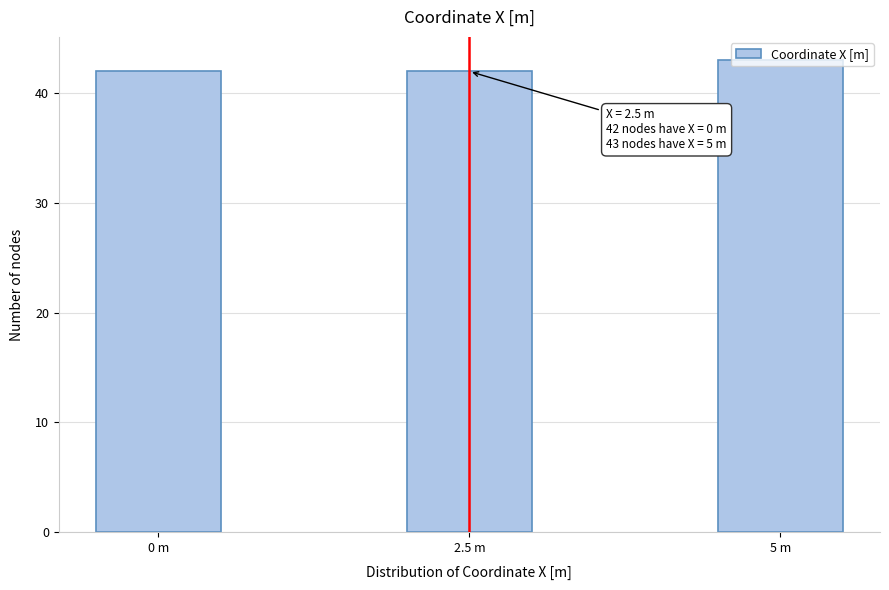

True or false: the data shows 42 at 2.5 m.

True